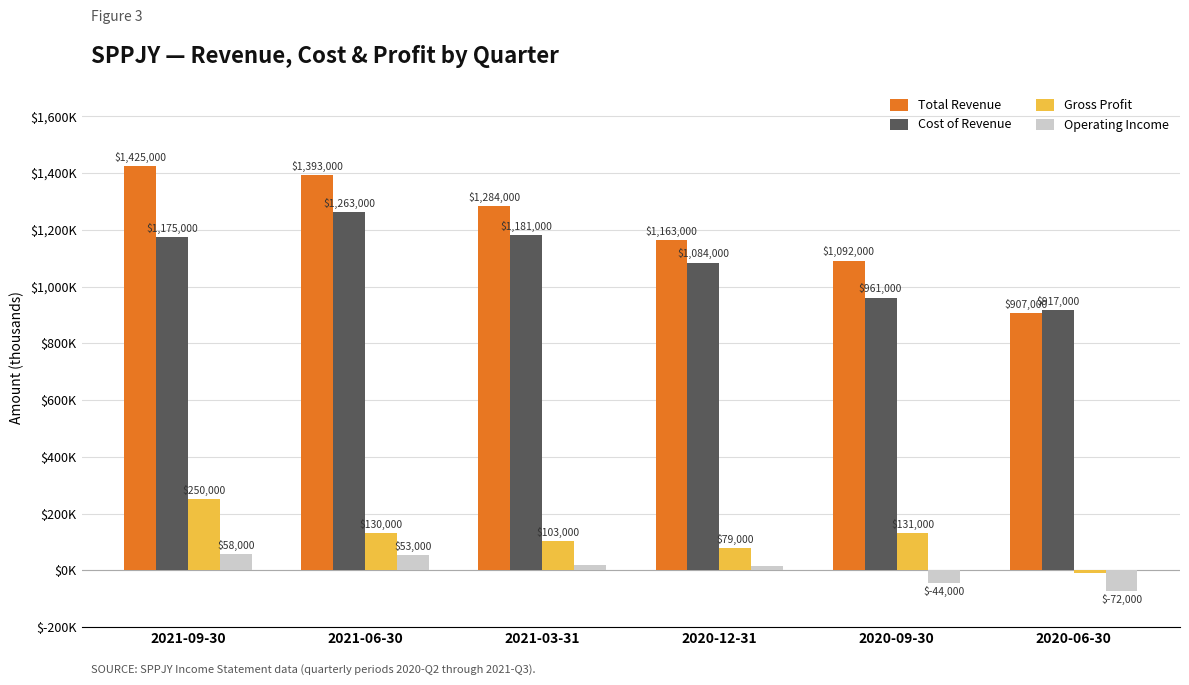

What is the maximum value for Cost of Revenue?

1263000